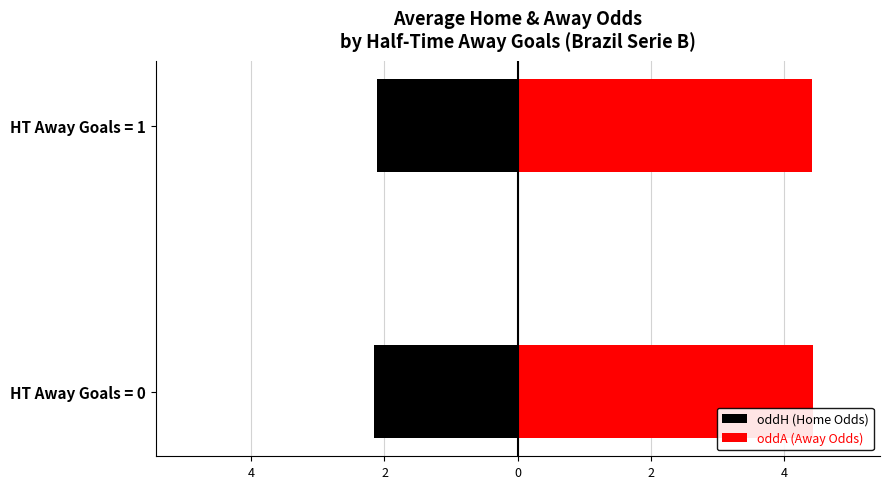

Which series has the largest total across all categories?

oddA (Away Odds)